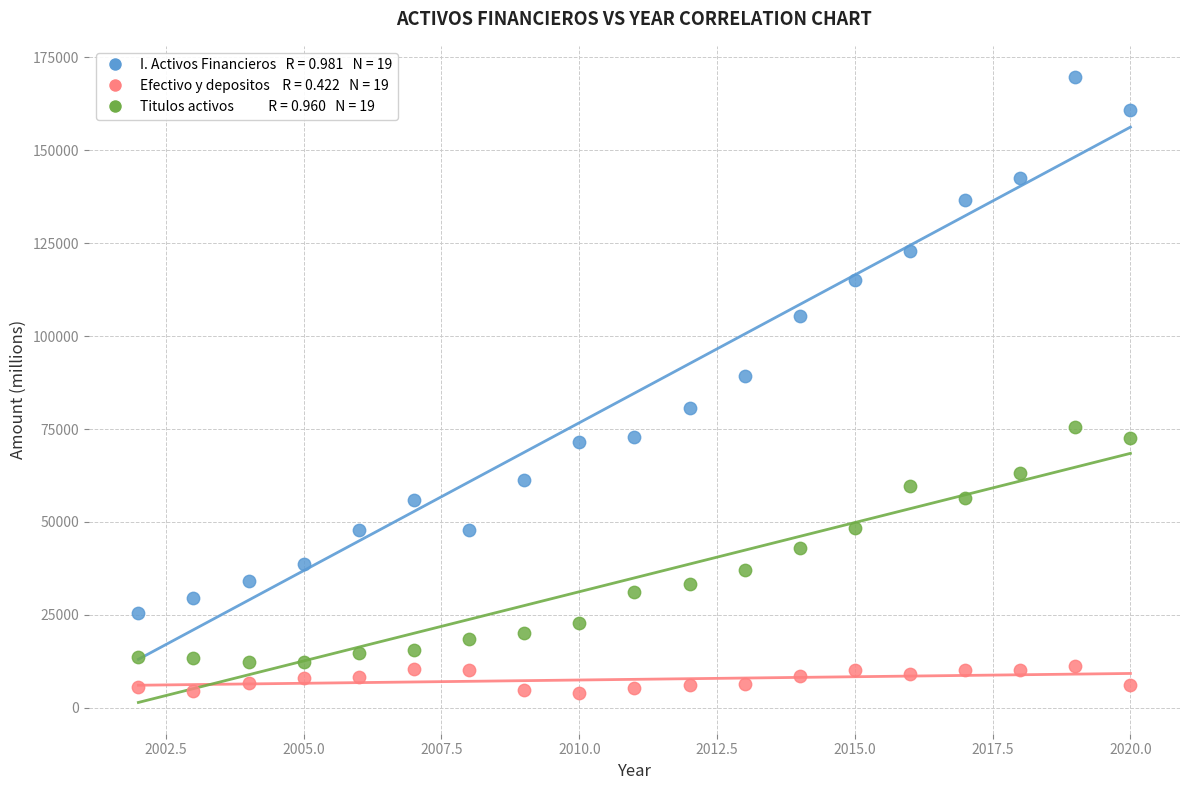

Across all series, what Y value is closest to 86760?

89314